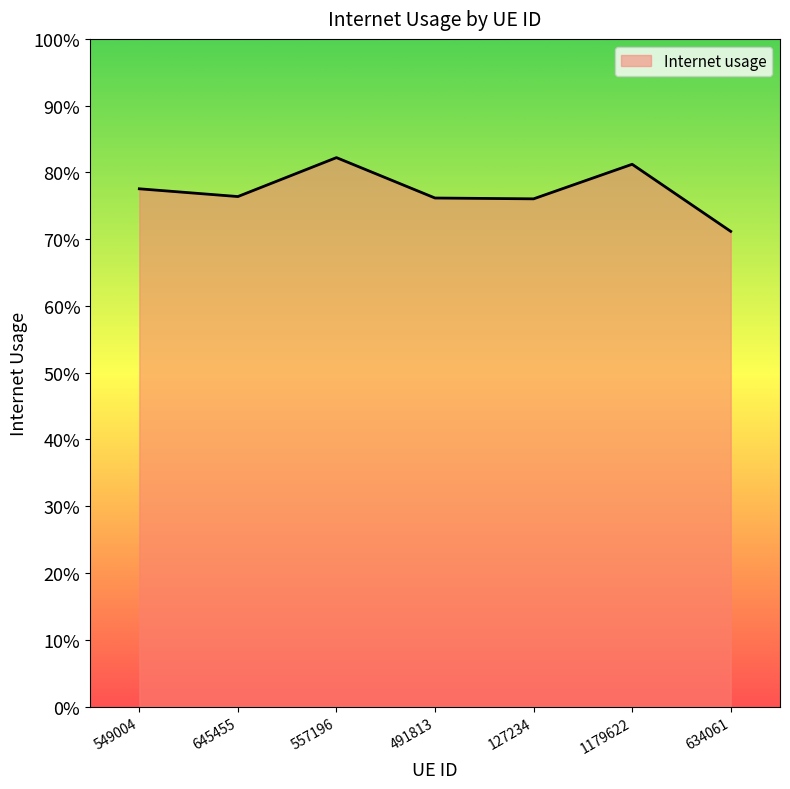

Does the chart have visible grid lines?

No